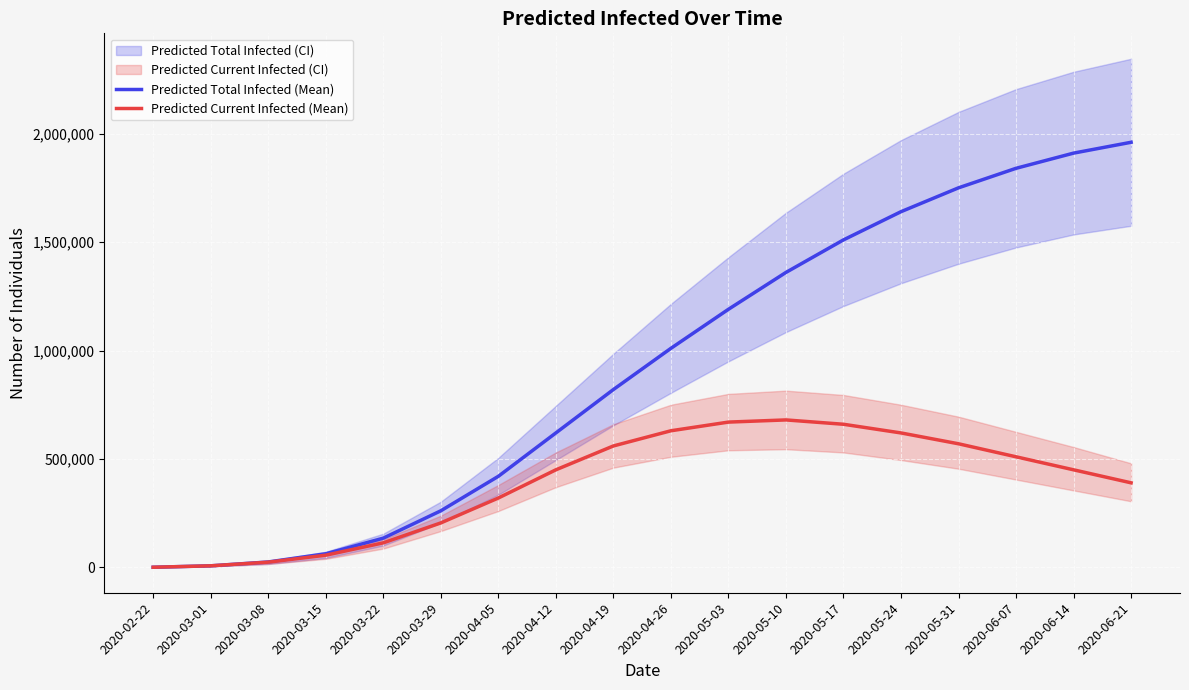

How many values in the Predicted Total Infected (Mean) series exceed 1010000?

8